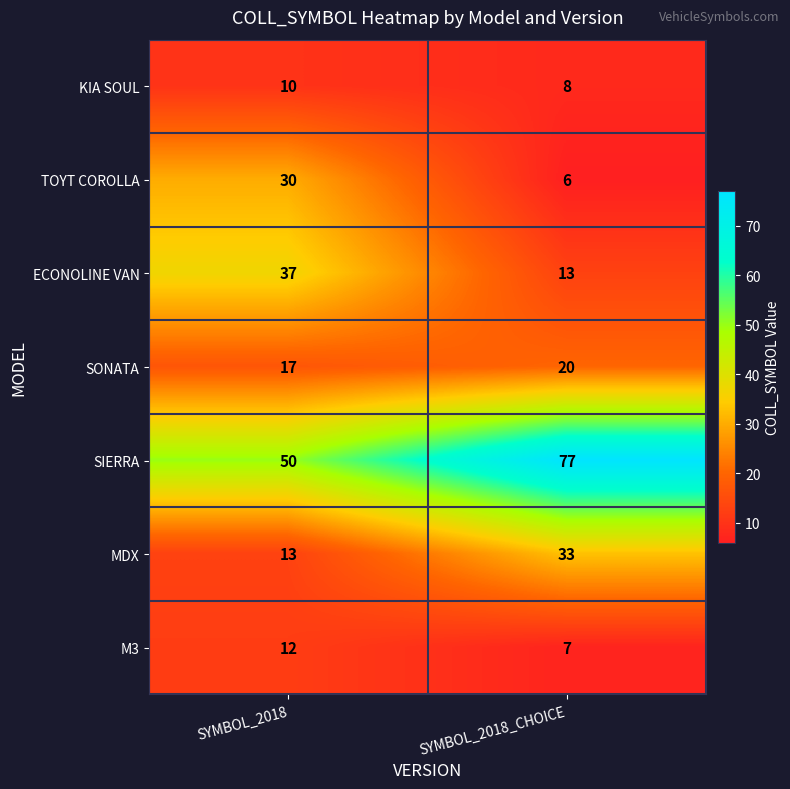

Which series has the largest range (max minus min)?

SIERRA